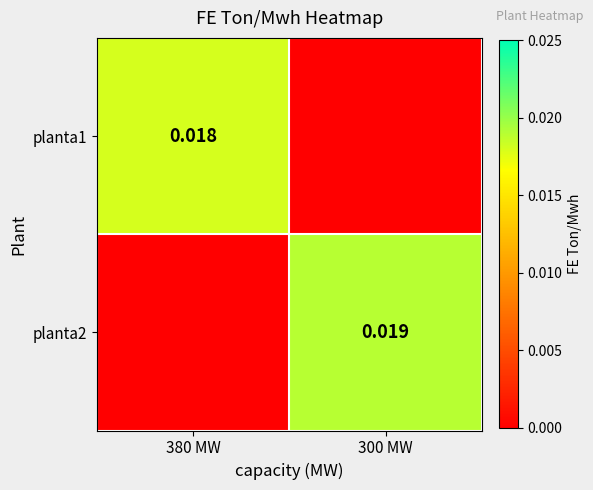

The value of planta2 at 300 MW is 0.0. True or false?

True